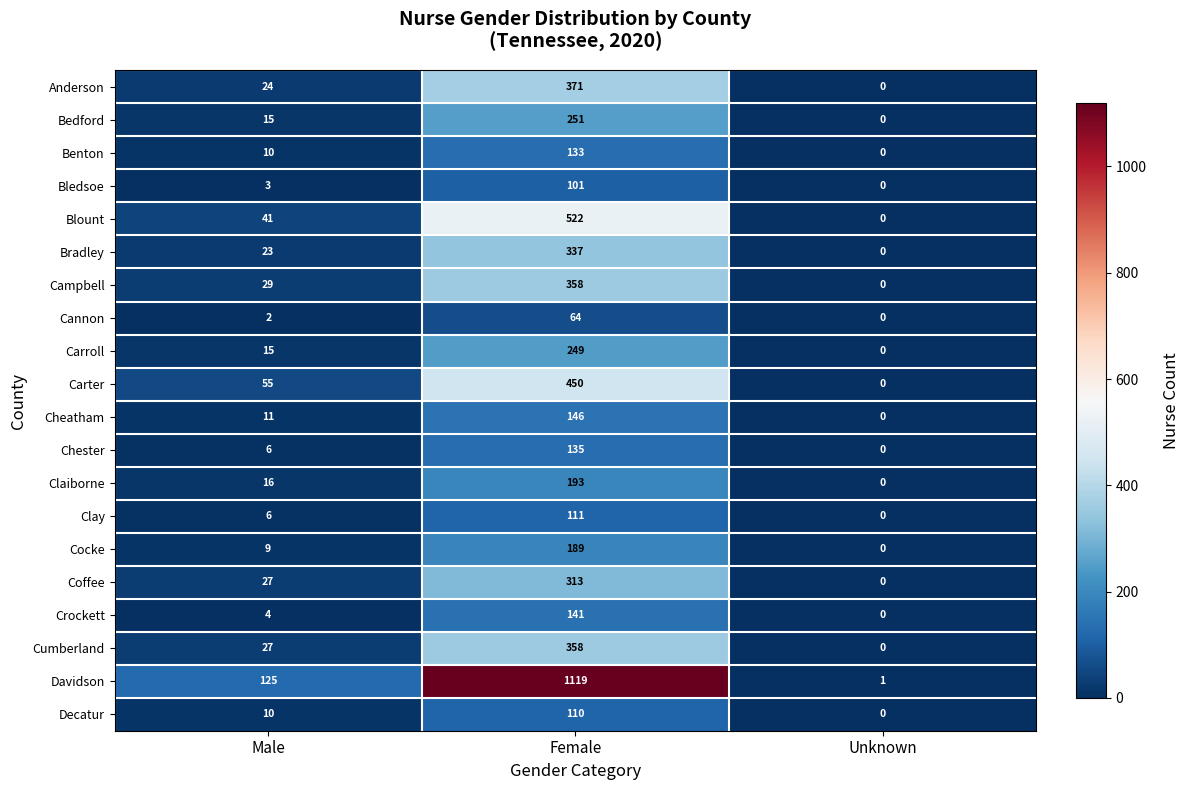

How many data points in Coffee are less than 27?

1